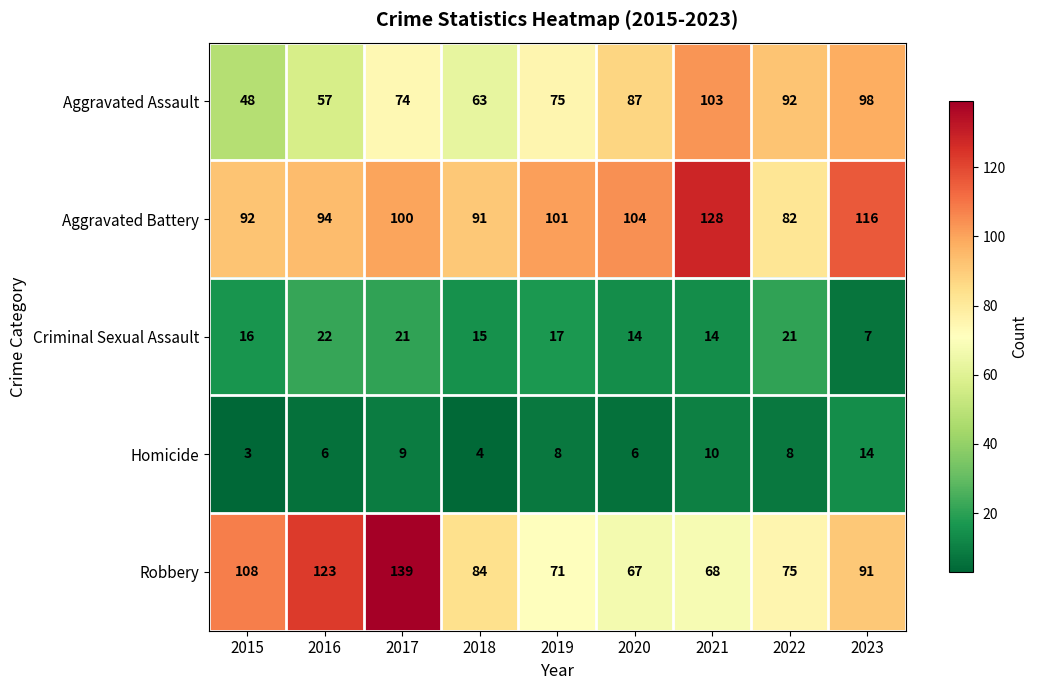

True or false: Aggravated Assault has a value of 57 at 2016.

True